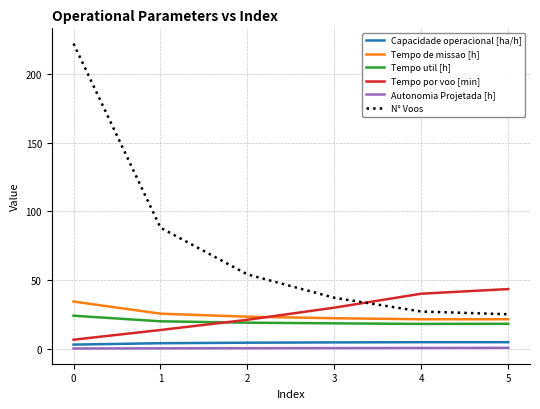

True or false: Tempo por voo [min] and Capacidade operacional [ha/h] intersect in this chart.

False